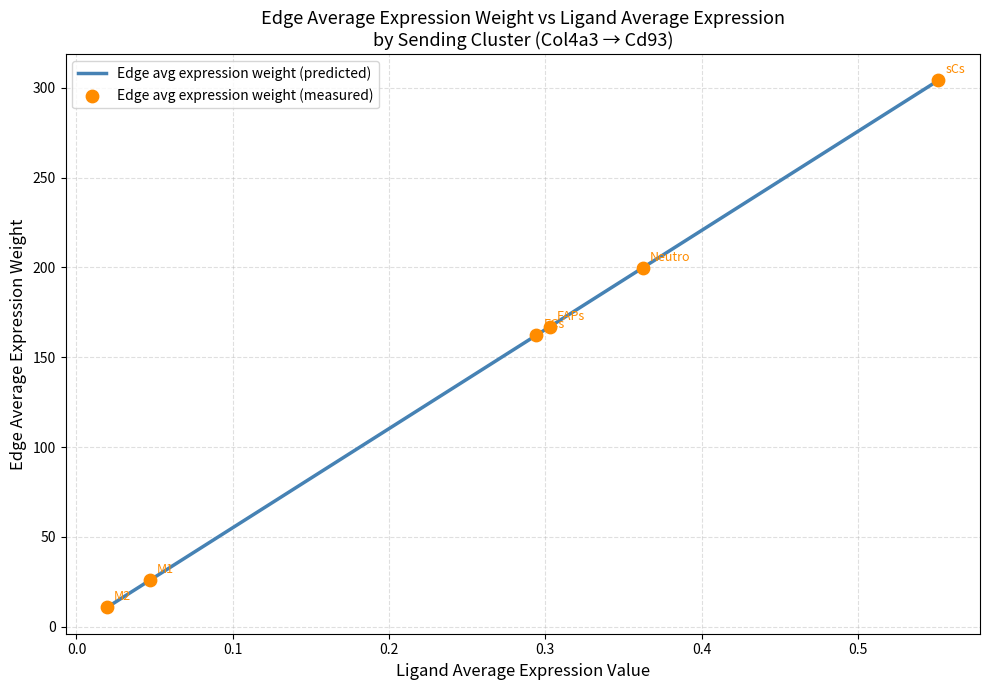

True or false: the data has more than 2 interior local peaks.

False